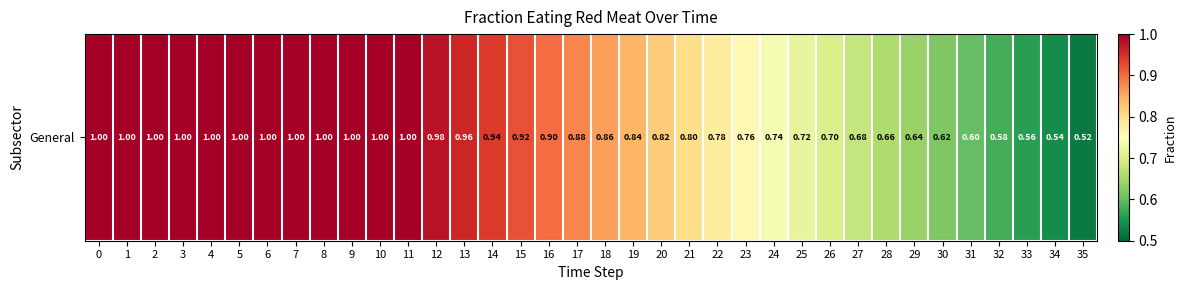

Where is the data nearest to the value 0?

35